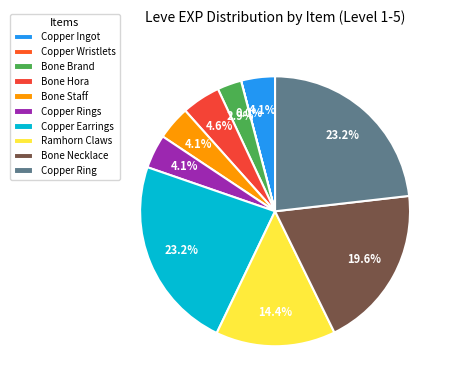

Does Bone Brand represent more than half of the total?

No